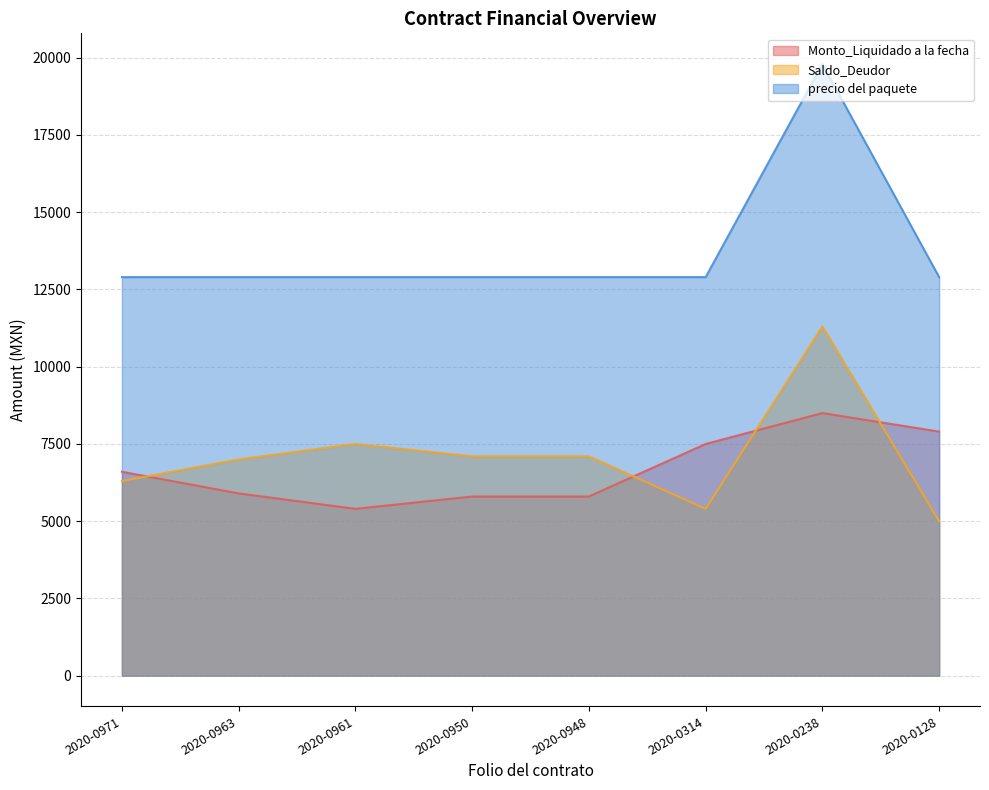

Rank the series by their maximum value, from highest to lowest.

precio del paquete, Saldo_Deudor, Monto_Liquidado a la fecha